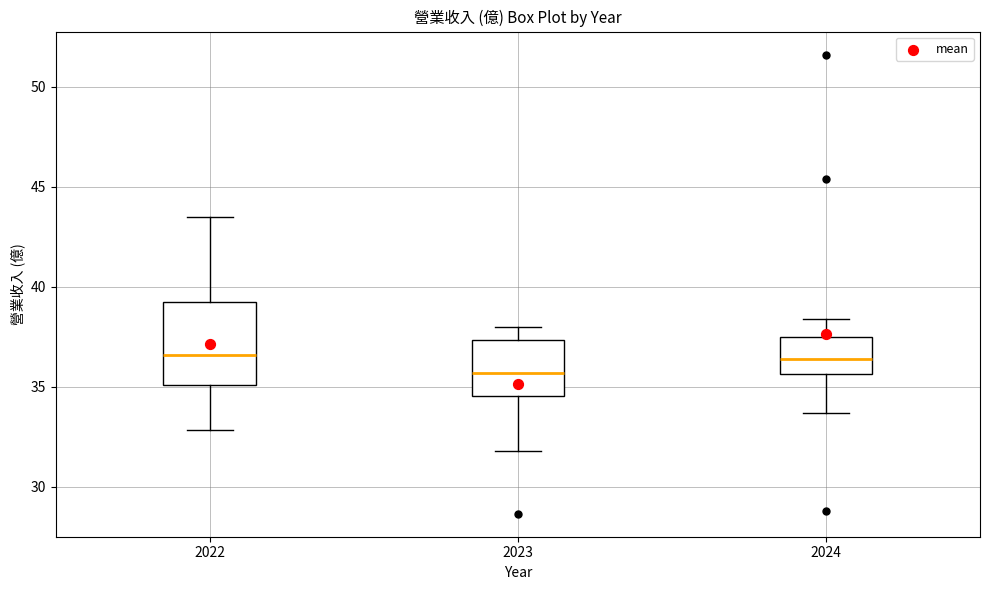

Where is the upper edge of the box at x = 2022 on the y-axis? The values are not printed on the chart, so give them approximately, as read against the axis.

39.5